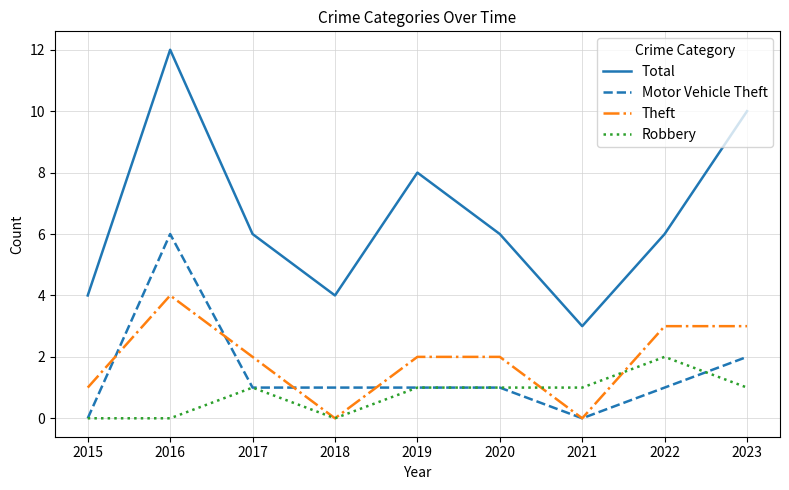

At which category is the sum across all series the highest?

2016